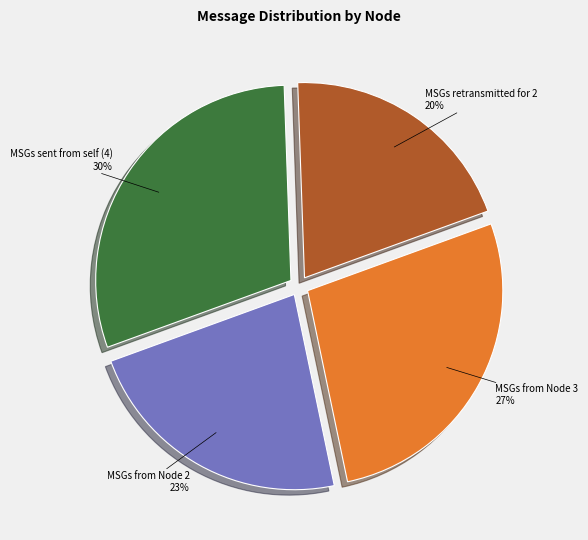

Which category has the smallest portion of the pie?

MSGs retransmitted for 2